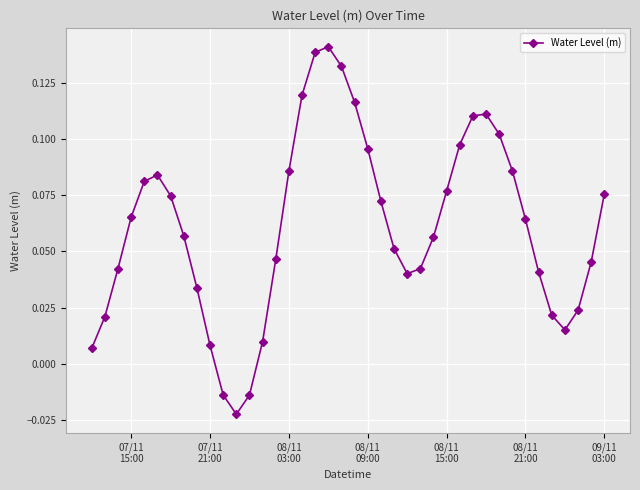

Count the number of values greater than 0.

37